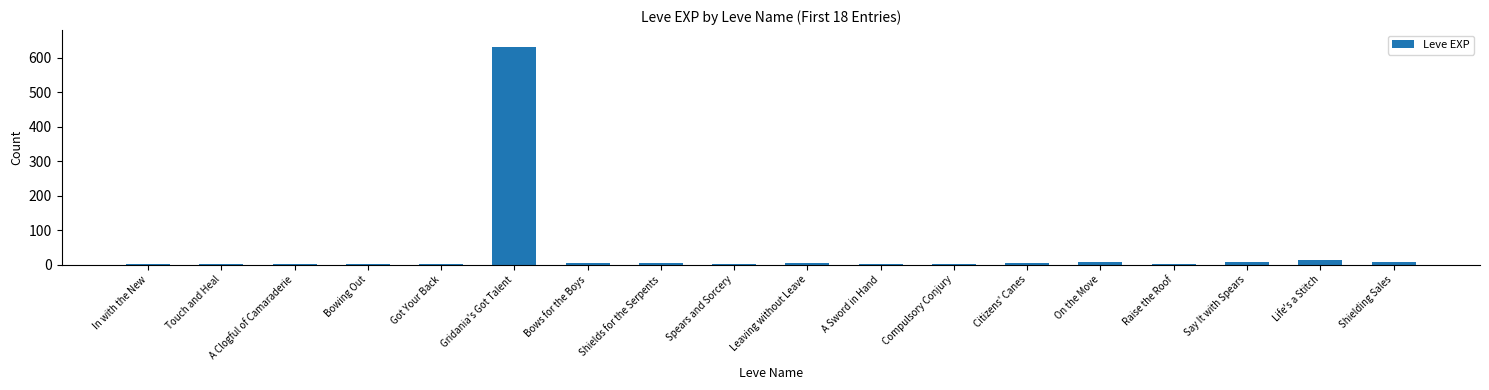

Which category has the highest value across all series?

Gridania's Got Talent